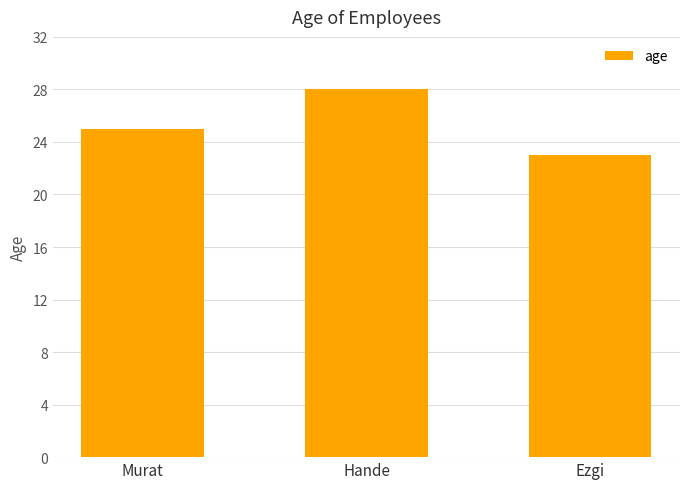

The value at Hande is 49. True or false?

False